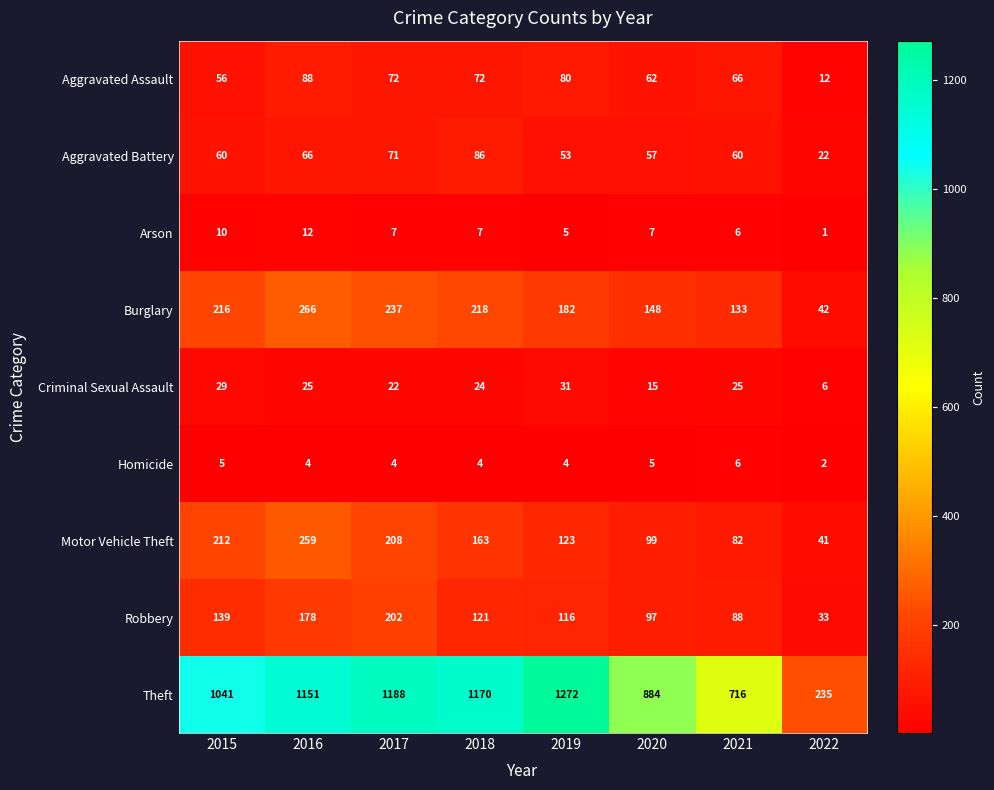

True or false: Arson has a value of 16 at 2015.

False